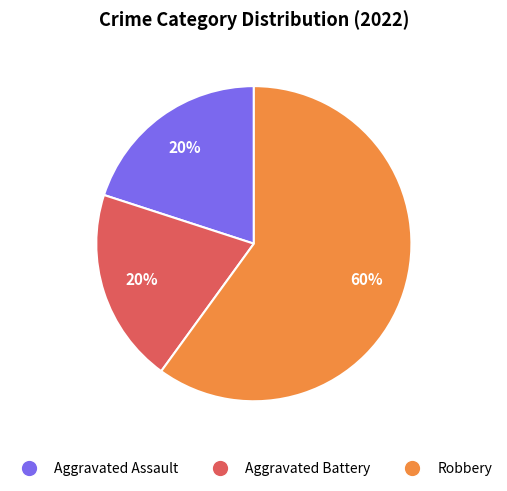

Is it true that Robbery is 60% of the pie?

True